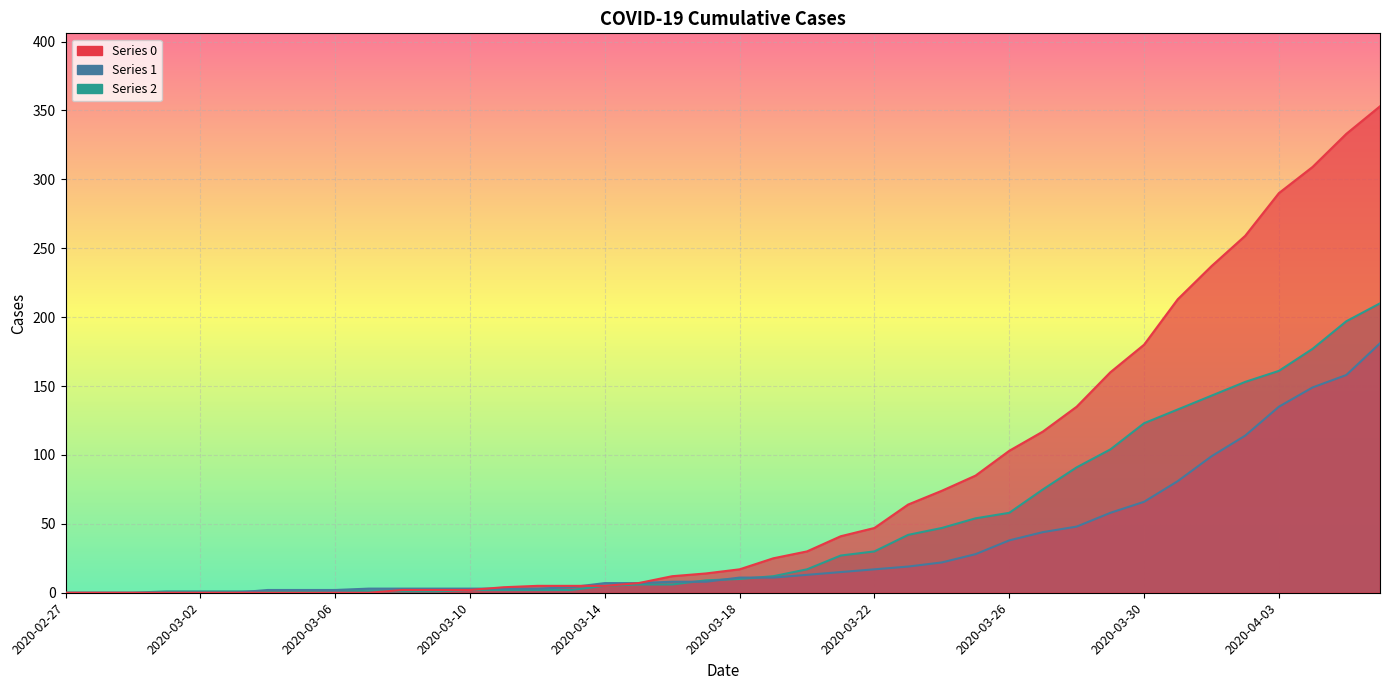

Reading right to left, what are all the values shown in this chart?

0: 353	333	309	290	259	237	213	180	160	135	117	103	85	74	64	47	41	30	25	17	14	12	7	5	5	5	4	2	2	2	0	0	0	0	0	0	0	0	0	0
1: 181	158	149	135	114	99	81	66	58	48	44	38	28	22	19	17	15	13	11	11	8	8	7	7	4	3	3	3	3	3	3	2	2	2	0	0	0	0	0	0
2: 210	197	177	161	153	143	133	123	104	91	75	58	54	47	42	30	27	17	12	10	9	6	6	5	2	2	2	2	1	1	1	2	1	1	1	1	1	0	0	0